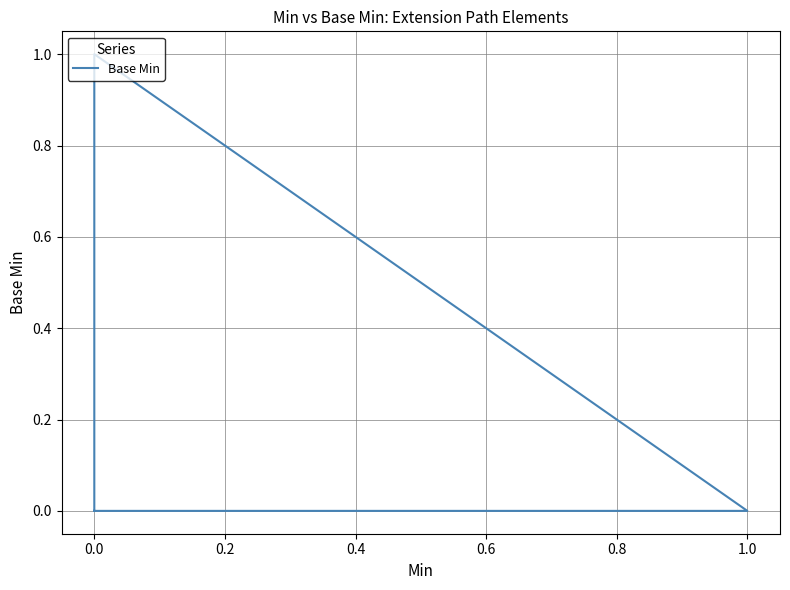

Does the chart display data point markers on the line(s)?

No